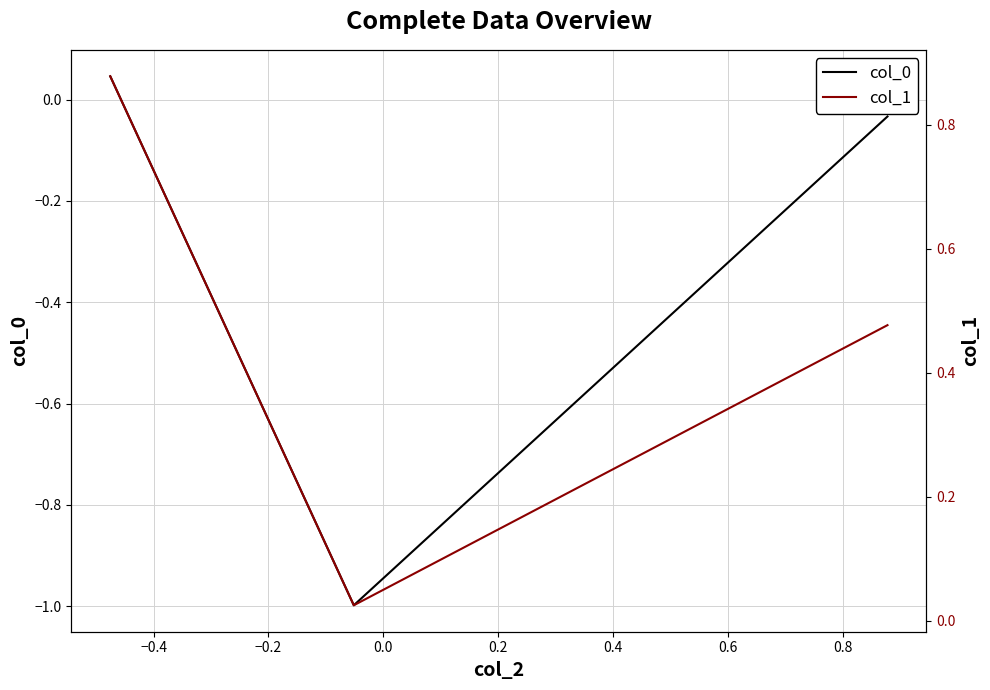

Does the chart have visible grid lines?

Yes